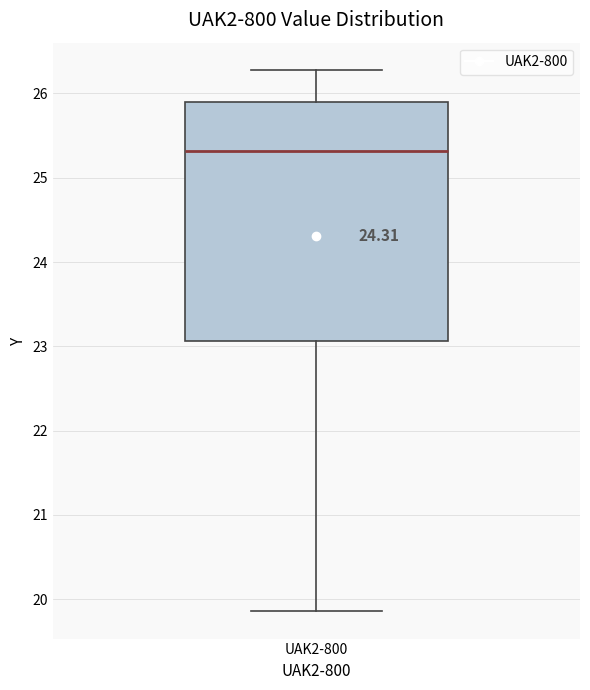

Transcribe this box plot: give where the median line is, the range the box spans, and where the two whiskers end, as read against the y-axis. The values are not printed on the chart, so give them approximately, as read against the axis.

median 25.3, box 23.1 to 25.9, whiskers 19.9 to 26.3